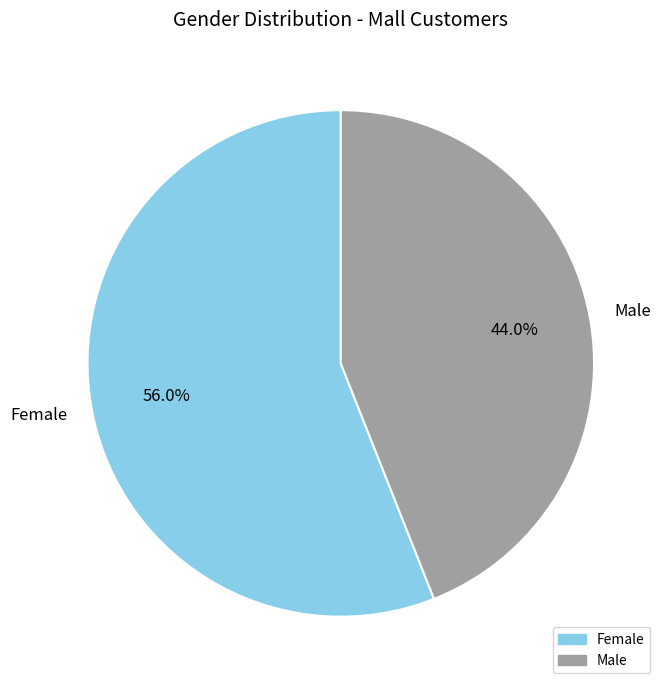

What portion of the pie excludes Female?

44.0%